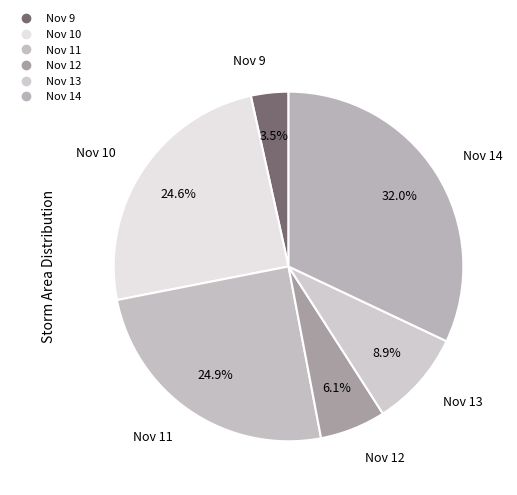

How many slices are in this pie chart?

6